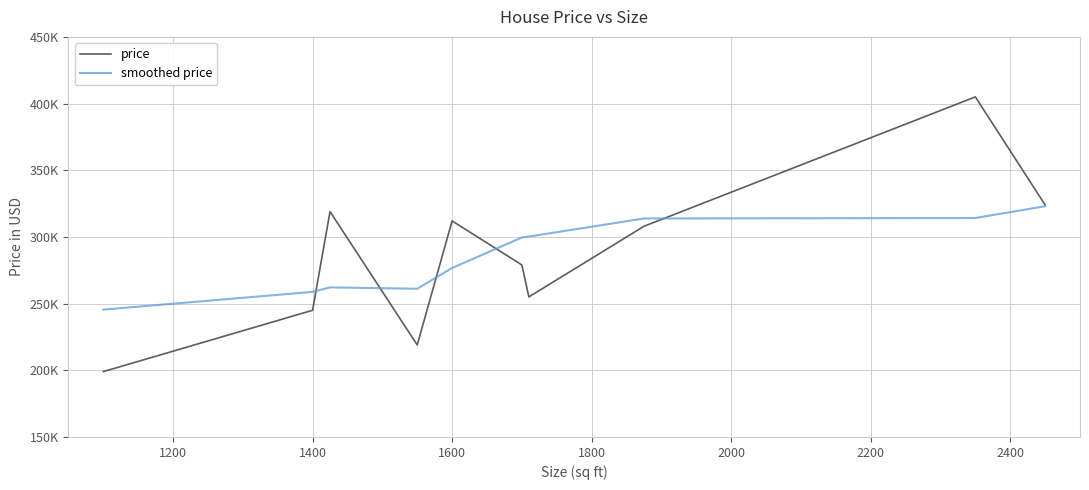

What is the greatest value displayed?

405000